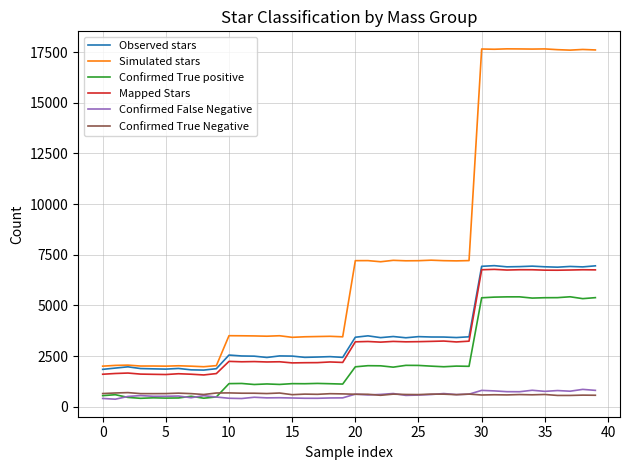

Which series has the largest range (max minus min)?

Simulated stars